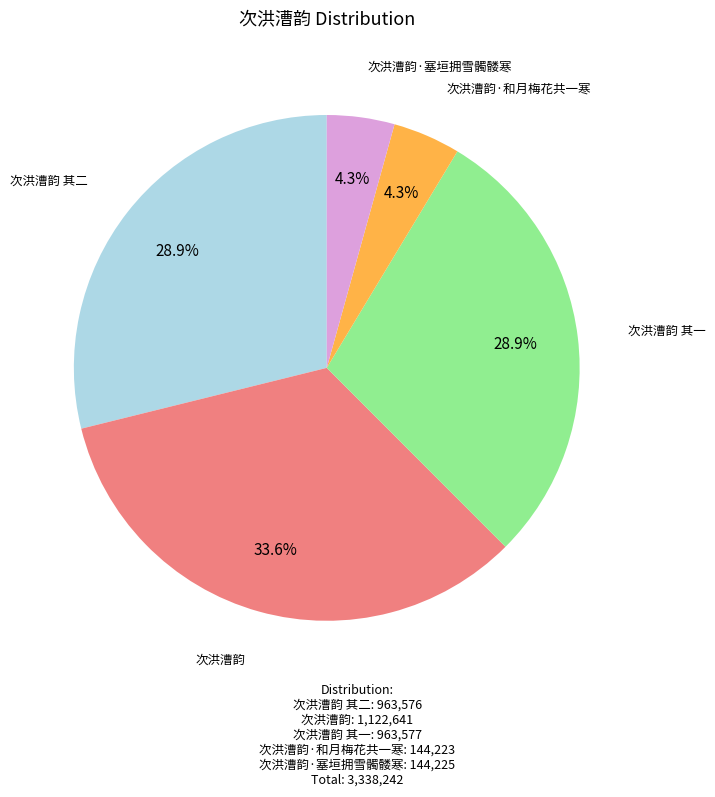

How many slices are in this pie chart?

5